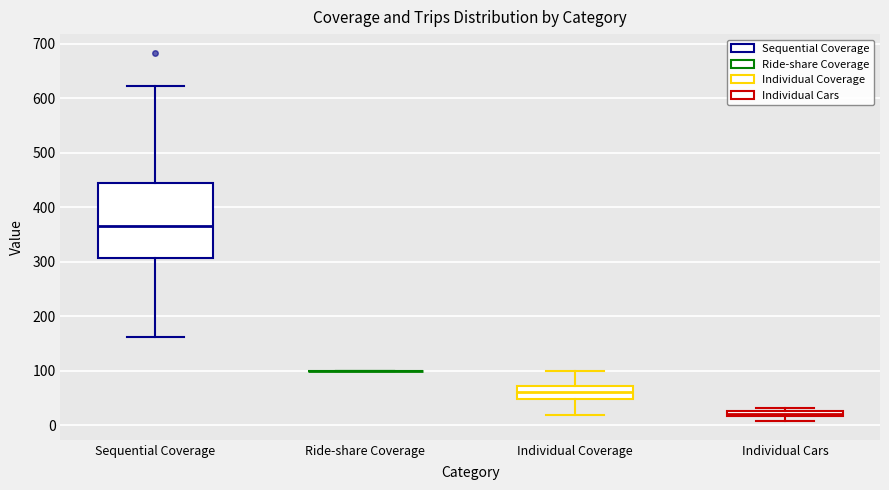

Where is the upper edge of the box for Individual Coverage on the y-axis? The values are not printed on the chart, so give them approximately, as read against the axis.

70